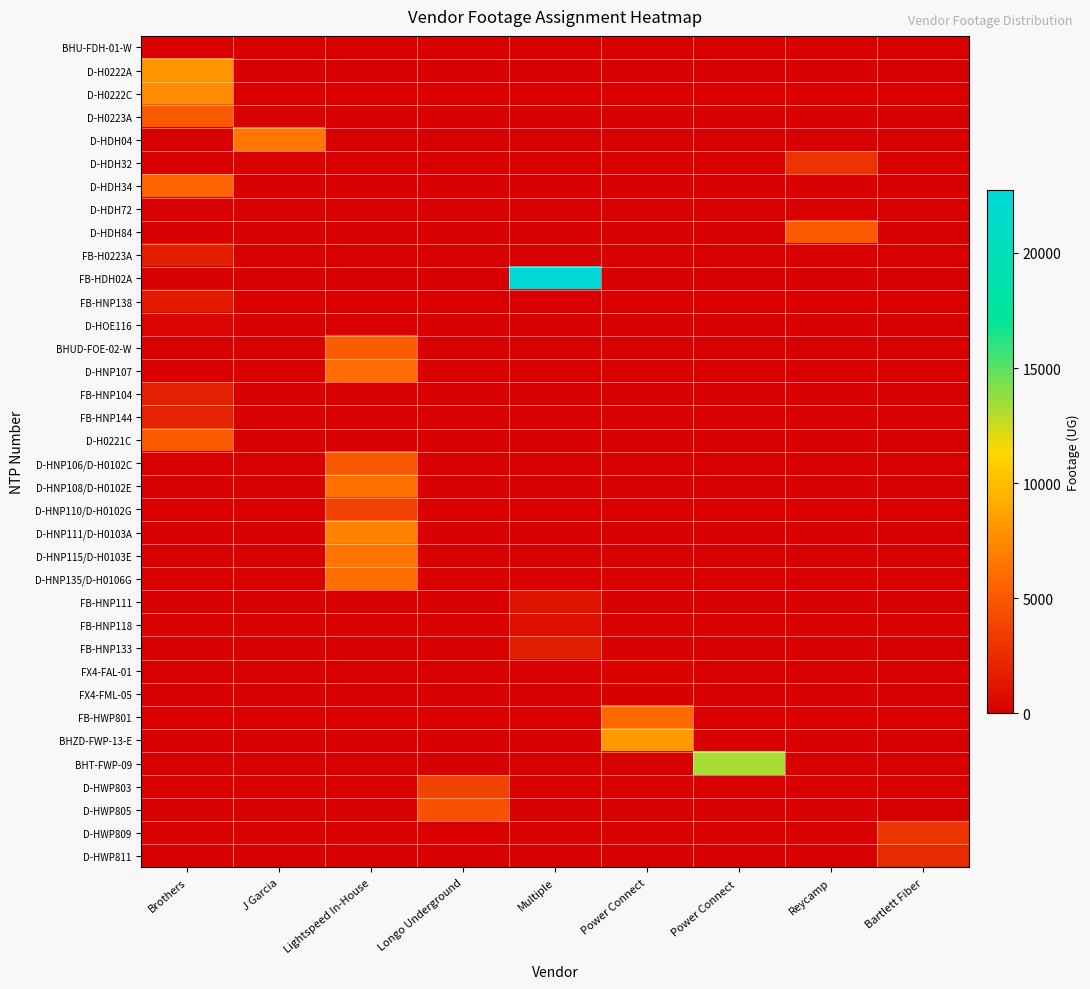

Reading left to right, list all the values displayed in this chart.

BHU-FDH-01-W: Brothers=153	J Garcia=0	Lightspeed In-House=0	Longo Underground=0	Multiple=0	Power Connect=0	Power Connect =0	Reycamp=0	Bartlett Fiber=0
D-H0222A: Brothers=7980	J Garcia=0	Lightspeed In-House=0	Longo Underground=0	Multiple=0	Power Connect=0	Power Connect =0	Reycamp=0	Bartlett Fiber=0
D-H0222C: Brothers=7562	J Garcia=0	Lightspeed In-House=0	Longo Underground=0	Multiple=0	Power Connect=0	Power Connect =0	Reycamp=0	Bartlett Fiber=0
D-H0223A: Brothers=5005	J Garcia=0	Lightspeed In-House=0	Longo Underground=0	Multiple=0	Power Connect=0	Power Connect =0	Reycamp=0	Bartlett Fiber=0
D-HDH04: Brothers=0	J Garcia=6526	Lightspeed In-House=0	Longo Underground=0	Multiple=0	Power Connect=0	Power Connect =0	Reycamp=0	Bartlett Fiber=0
D-HDH32: Brothers=0	J Garcia=0	Lightspeed In-House=0	Longo Underground=0	Multiple=0	Power Connect=0	Power Connect =0	Reycamp=2931	Bartlett Fiber=0
D-HDH34: Brothers=5661	J Garcia=0	Lightspeed In-House=0	Longo Underground=0	Multiple=0	Power Connect=0	Power Connect =0	Reycamp=0	Bartlett Fiber=0
D-HDH72: Brothers=0	J Garcia=0	Lightspeed In-House=0	Longo Underground=0	Multiple=0	Power Connect=0	Power Connect =0	Reycamp=0	Bartlett Fiber=0
D-HDH84: Brothers=0	J Garcia=0	Lightspeed In-House=0	Longo Underground=0	Multiple=0	Power Connect=0	Power Connect =0	Reycamp=4975	Bartlett Fiber=0
FB-H0223A: Brothers=1735	J Garcia=0	Lightspeed In-House=0	Longo Underground=0	Multiple=0	Power Connect=0	Power Connect =0	Reycamp=0	Bartlett Fiber=0
FB-HDH02A: Brothers=0	J Garcia=0	Lightspeed In-House=0	Longo Underground=0	Multiple=22725	Power Connect=0	Power Connect =0	Reycamp=0	Bartlett Fiber=0
FB-HNP138: Brothers=1534	J Garcia=0	Lightspeed In-House=0	Longo Underground=0	Multiple=0	Power Connect=0	Power Connect =0	Reycamp=0	Bartlett Fiber=0
D-HOE116: Brothers=285	J Garcia=0	Lightspeed In-House=0	Longo Underground=0	Multiple=0	Power Connect=0	Power Connect =0	Reycamp=0	Bartlett Fiber=0
BHUD-FOE-02-W: Brothers=0	J Garcia=0	Lightspeed In-House=5151	Longo Underground=0	Multiple=0	Power Connect=0	Power Connect =0	Reycamp=0	Bartlett Fiber=0
D-HNP107: Brothers=0	J Garcia=0	Lightspeed In-House=6041	Longo Underground=0	Multiple=0	Power Connect=0	Power Connect =0	Reycamp=0	Bartlett Fiber=0
FB-HNP104: Brothers=1831	J Garcia=0	Lightspeed In-House=0	Longo Underground=0	Multiple=0	Power Connect=0	Power Connect =0	Reycamp=0	Bartlett Fiber=0
FB-HNP144: Brothers=2003	J Garcia=0	Lightspeed In-House=0	Longo Underground=0	Multiple=0	Power Connect=0	Power Connect =0	Reycamp=0	Bartlett Fiber=0
D-H0221C: Brothers=4979	J Garcia=0	Lightspeed In-House=0	Longo Underground=0	Multiple=0	Power Connect=0	Power Connect =0	Reycamp=0	Bartlett Fiber=0
D-HNP106/D-H0102C: Brothers=0	J Garcia=0	Lightspeed In-House=4822	Longo Underground=0	Multiple=0	Power Connect=0	Power Connect =0	Reycamp=0	Bartlett Fiber=0
D-HNP108/D-H0102E: Brothers=0	J Garcia=0	Lightspeed In-House=6182	Longo Underground=0	Multiple=0	Power Connect=0	Power Connect =0	Reycamp=0	Bartlett Fiber=0
D-HNP110/D-H0102G: Brothers=0	J Garcia=0	Lightspeed In-House=3796	Longo Underground=0	Multiple=0	Power Connect=0	Power Connect =0	Reycamp=0	Bartlett Fiber=0
D-HNP111/D-H0103A: Brothers=0	J Garcia=0	Lightspeed In-House=7020	Longo Underground=0	Multiple=0	Power Connect=0	Power Connect =0	Reycamp=0	Bartlett Fiber=0
D-HNP115/D-H0103E: Brothers=0	J Garcia=0	Lightspeed In-House=6387	Longo Underground=0	Multiple=0	Power Connect=0	Power Connect =0	Reycamp=0	Bartlett Fiber=0
D-HNP135/D-H0106G: Brothers=0	J Garcia=0	Lightspeed In-House=6152	Longo Underground=0	Multiple=0	Power Connect=0	Power Connect =0	Reycamp=0	Bartlett Fiber=0
FB-HNP111: Brothers=0	J Garcia=0	Lightspeed In-House=0	Longo Underground=0	Multiple=1157	Power Connect=0	Power Connect =0	Reycamp=0	Bartlett Fiber=0
FB-HNP118: Brothers=0	J Garcia=0	Lightspeed In-House=0	Longo Underground=0	Multiple=831	Power Connect=0	Power Connect =0	Reycamp=0	Bartlett Fiber=0
FB-HNP133: Brothers=0	J Garcia=0	Lightspeed In-House=0	Longo Underground=0	Multiple=1697	Power Connect=0	Power Connect =0	Reycamp=0	Bartlett Fiber=0
FX4-FAL-01: Brothers=0	J Garcia=0	Lightspeed In-House=0	Longo Underground=0	Multiple=0	Power Connect=238	Power Connect =0	Reycamp=0	Bartlett Fiber=0
FX4-FML-05: Brothers=0	J Garcia=0	Lightspeed In-House=0	Longo Underground=0	Multiple=0	Power Connect=129	Power Connect =0	Reycamp=0	Bartlett Fiber=0
FB-HWP801: Brothers=0	J Garcia=0	Lightspeed In-House=0	Longo Underground=0	Multiple=0	Power Connect=5776	Power Connect =0	Reycamp=0	Bartlett Fiber=0
BHZD-FWP-13-E: Brothers=0	J Garcia=0	Lightspeed In-House=0	Longo Underground=0	Multiple=0	Power Connect=8305	Power Connect =0	Reycamp=0	Bartlett Fiber=0
BHT-FWP-09: Brothers=0	J Garcia=0	Lightspeed In-House=0	Longo Underground=0	Multiple=0	Power Connect=0	Power Connect =13306	Reycamp=0	Bartlett Fiber=0
D-HWP803: Brothers=0	J Garcia=0	Lightspeed In-House=0	Longo Underground=3787	Multiple=0	Power Connect=0	Power Connect =0	Reycamp=0	Bartlett Fiber=0
D-HWP805: Brothers=0	J Garcia=0	Lightspeed In-House=0	Longo Underground=4537	Multiple=0	Power Connect=0	Power Connect =0	Reycamp=0	Bartlett Fiber=0
D-HWP809: Brothers=0	J Garcia=0	Lightspeed In-House=0	Longo Underground=0	Multiple=0	Power Connect=0	Power Connect =0	Reycamp=0	Bartlett Fiber=3012
D-HWP811: Brothers=0	J Garcia=0	Lightspeed In-House=0	Longo Underground=0	Multiple=0	Power Connect=0	Power Connect =0	Reycamp=0	Bartlett Fiber=2385